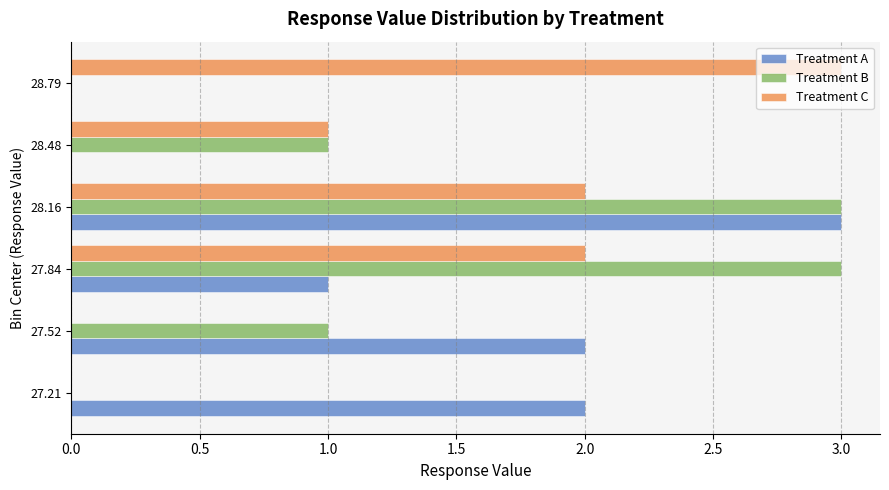

Which series changed the most between 27.84 and 28.16?

Treatment A